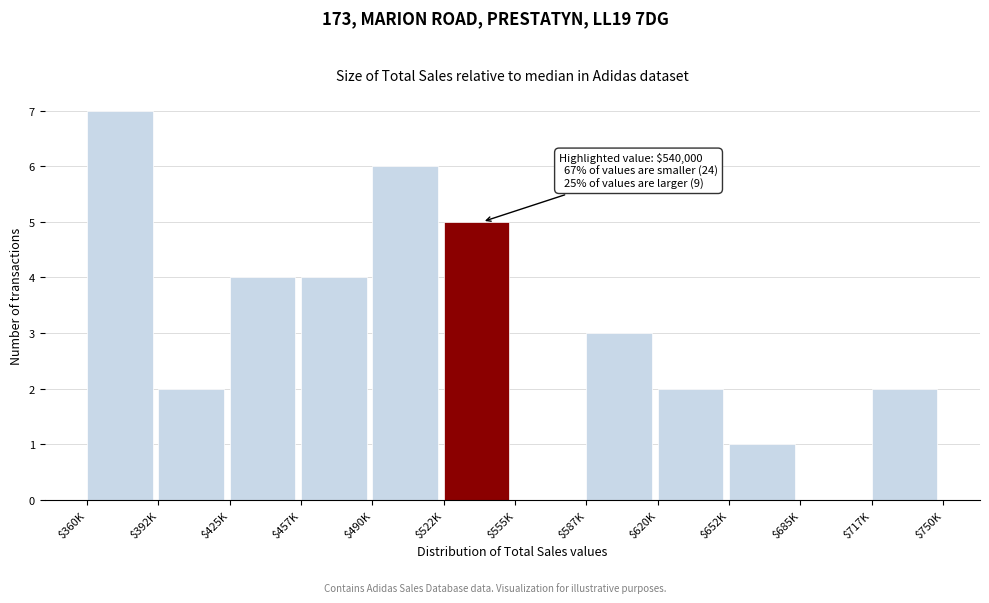

Read the value at $490K.

6